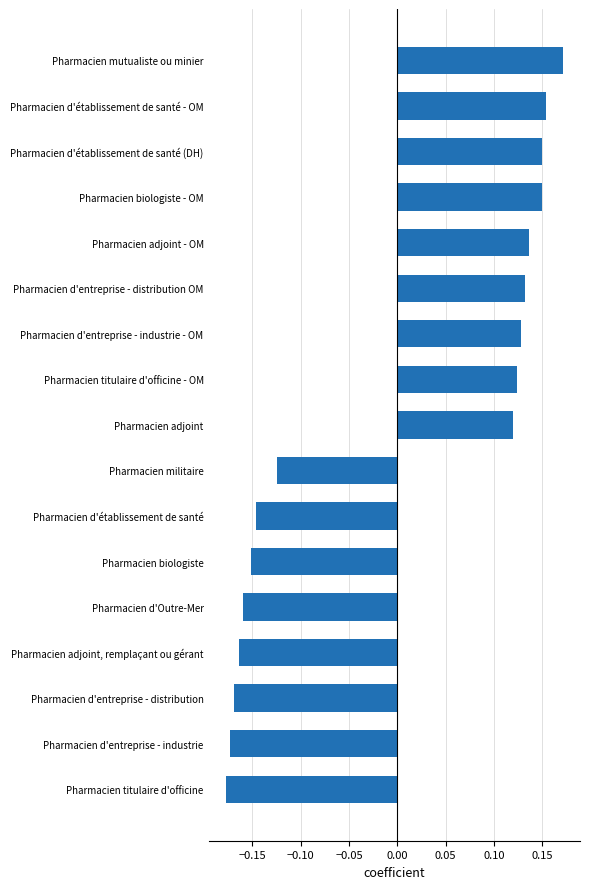

The value at Pharmacien titulaire d'officine is -0.1. True or false?

False